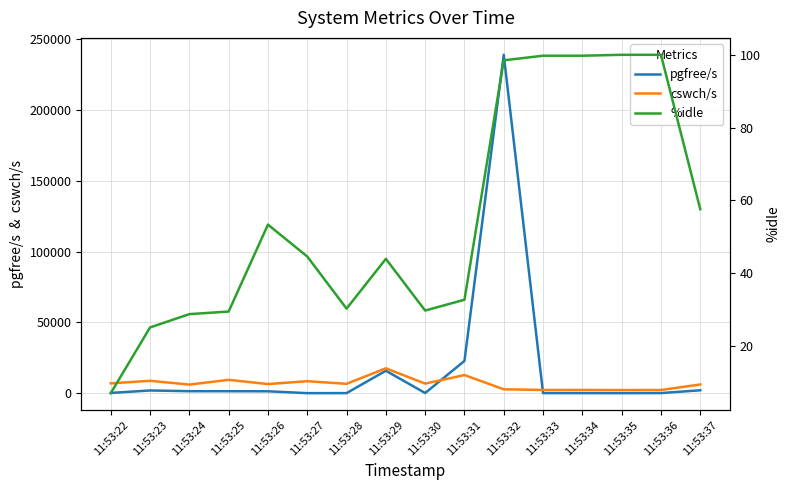

Which category has the lowest value in the %idle series?

11:53:22